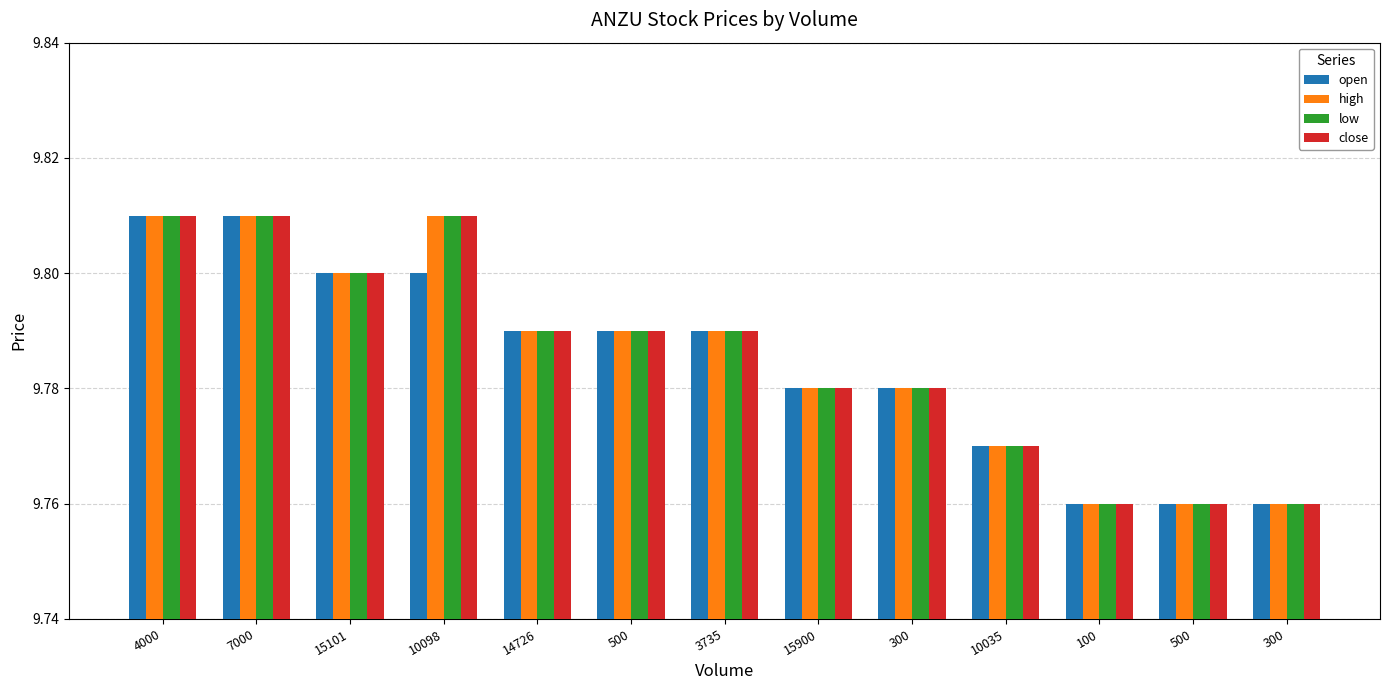

Does the chart contain any negative values?

No